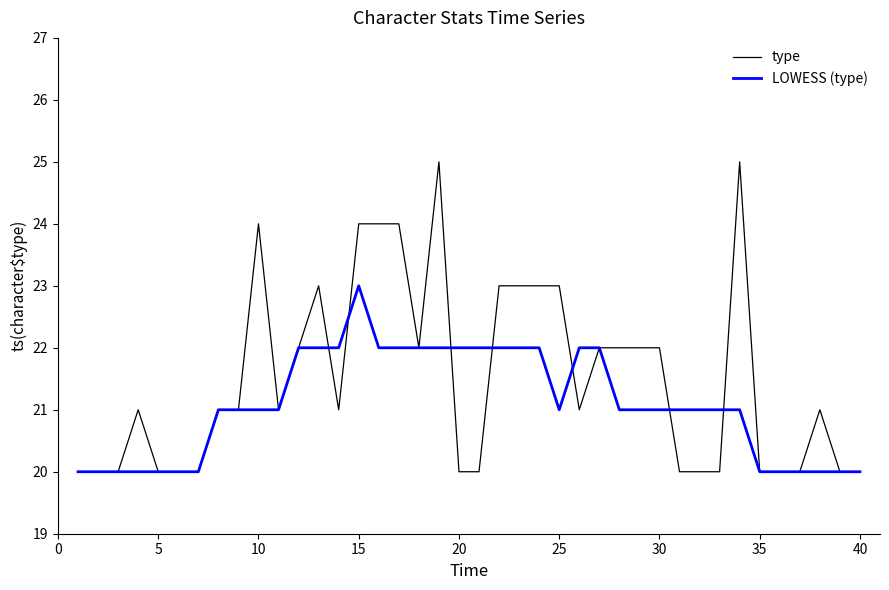

Which series has the largest total across all categories?

type